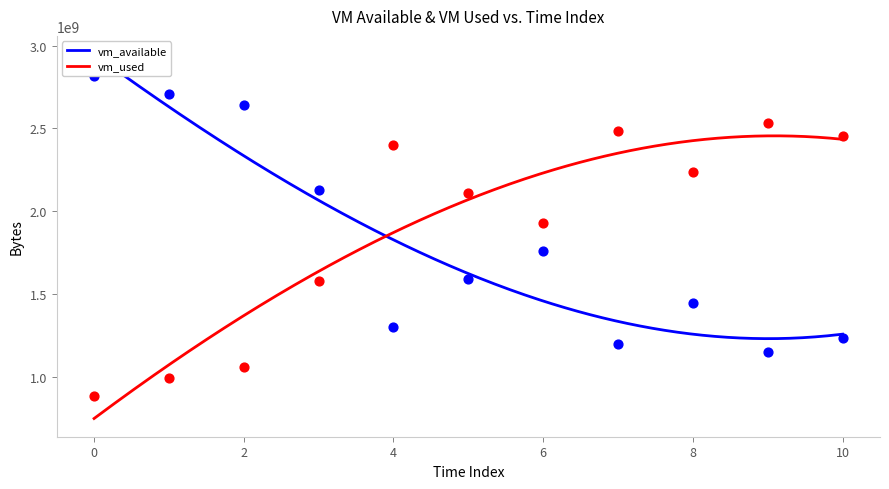

What is the total value across all series at 10?

3694522368